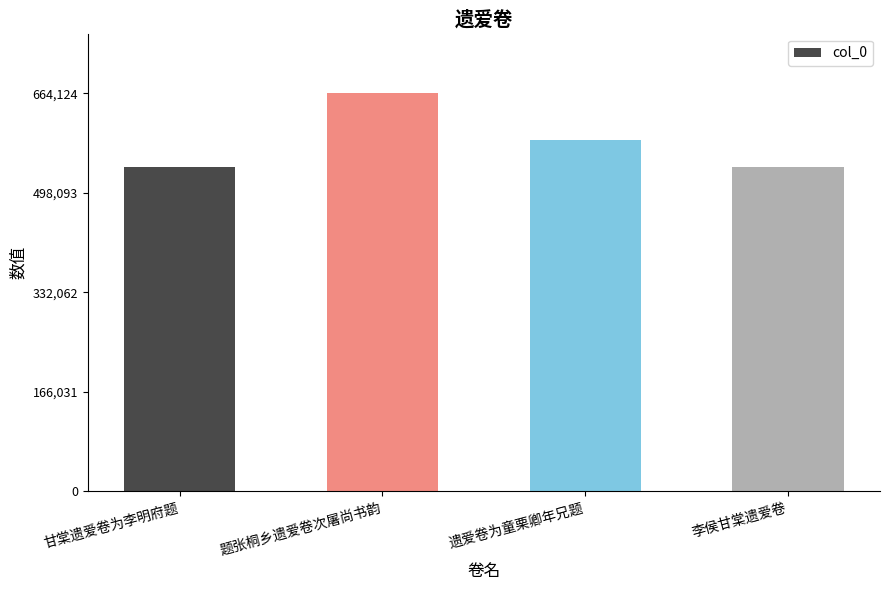

Between 李侯甘棠遗爱卷 and 遗爱卷为童栗卿年兄题, which is larger?

遗爱卷为童栗卿年兄题